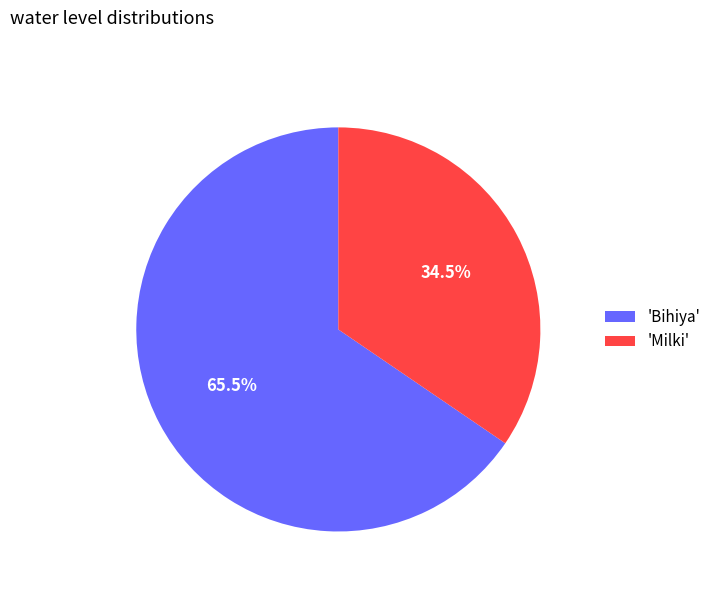

Which slice is the smallest?

'Milki'